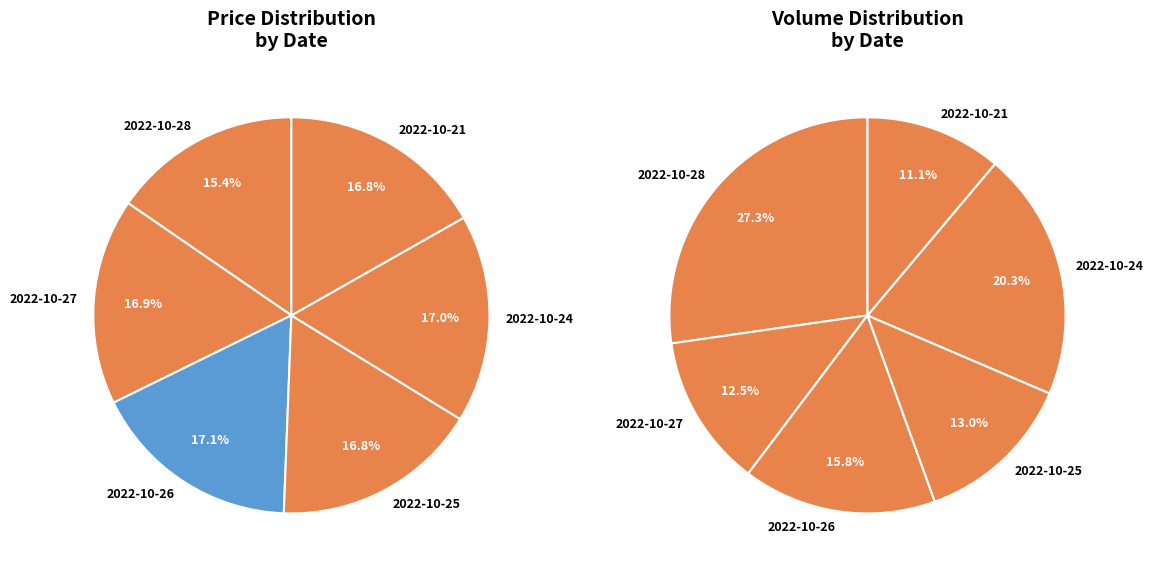

Rank the categories by value from lowest to highest.

2022-10-28, 2022-10-21, 2022-10-25, 2022-10-27, 2022-10-24, 2022-10-26